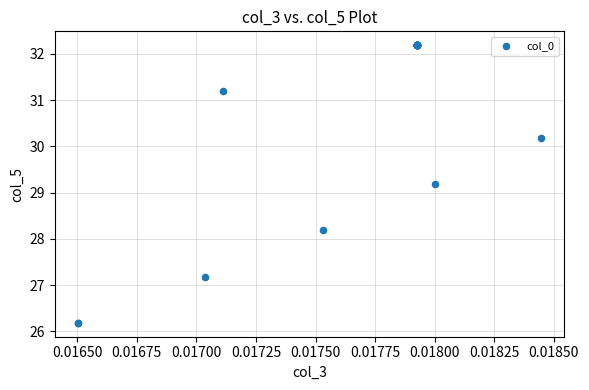

What Y value in the scatter plot is closest to 29?

29.2